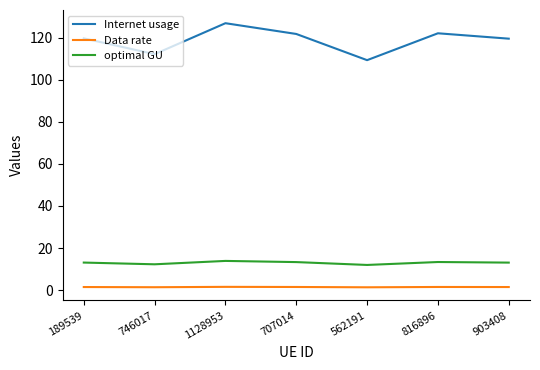

What is the smallest value displayed?

1.3